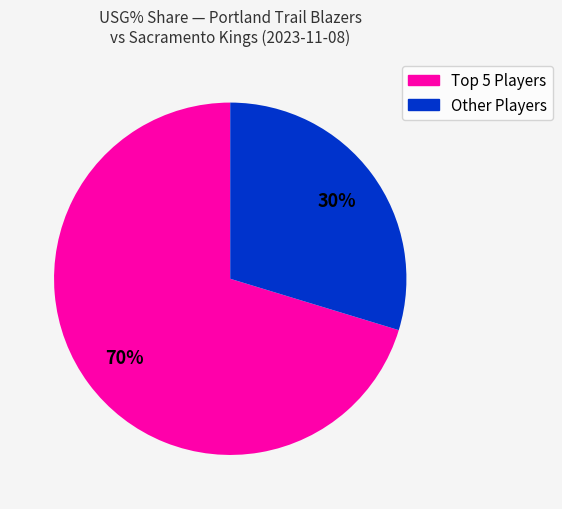

Count the number of slices in the pie.

2